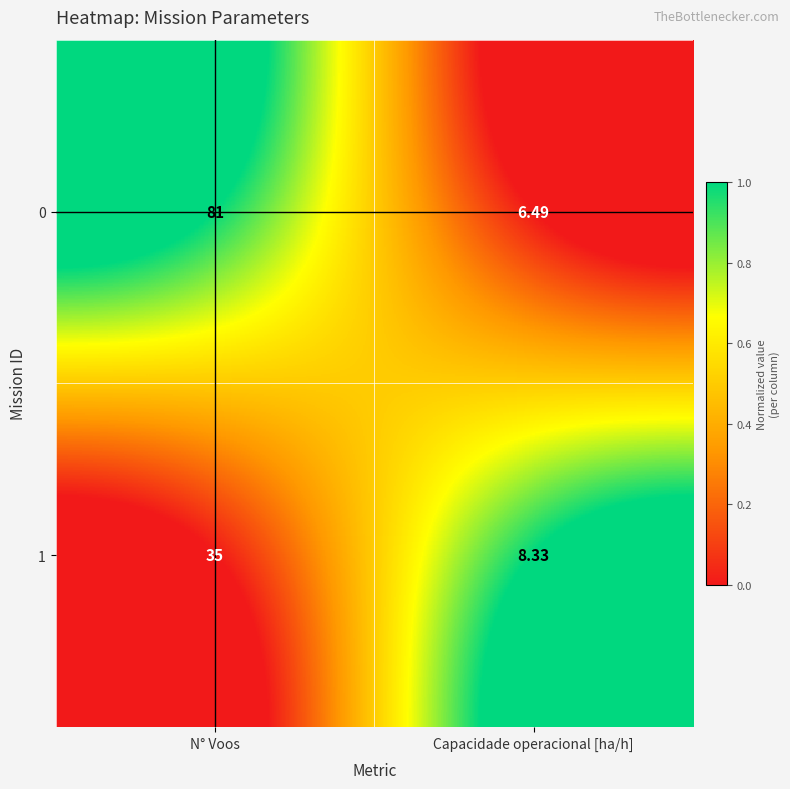

At which category is the sum across all series the highest?

N° Voos